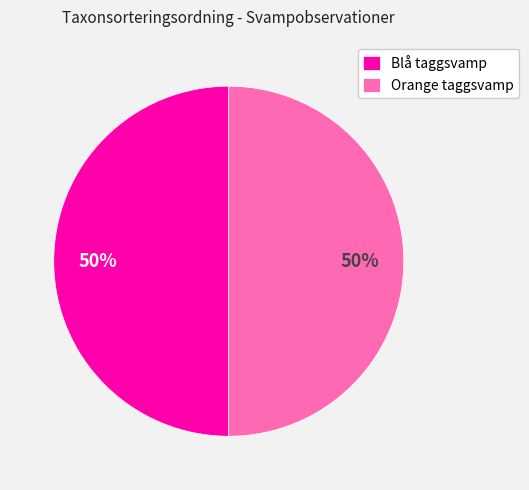

What percentage is the Orange taggsvamp slice, to the nearest percent?

50%